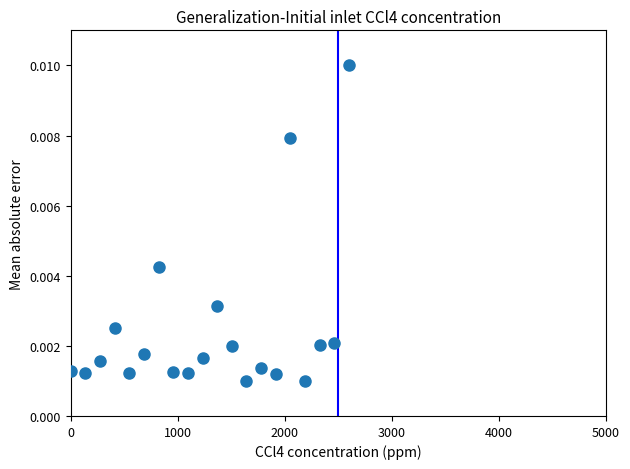

What is the range of X values (max minus min)?

2600.0